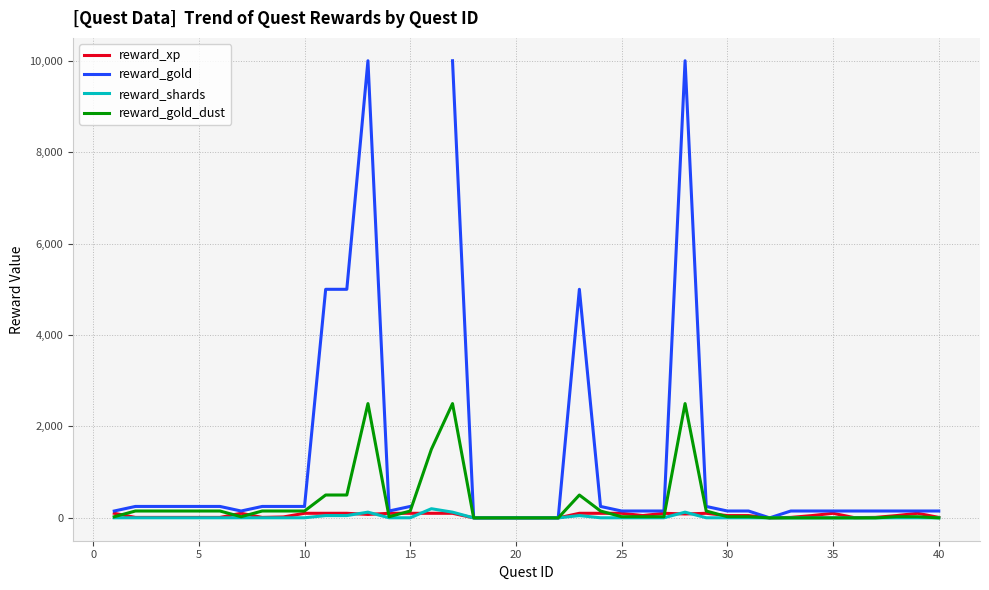

What is the maximum value for reward_gold_dust?

2500